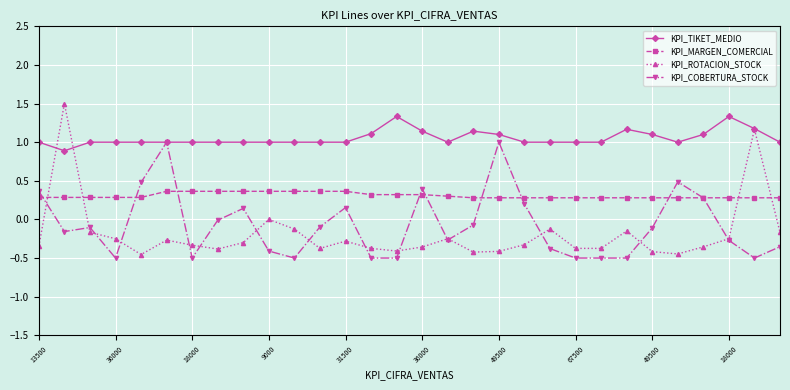

True or false: KPI_MARGEN_COMERCIAL and KPI_ROTACION_STOCK cross at least once.

True